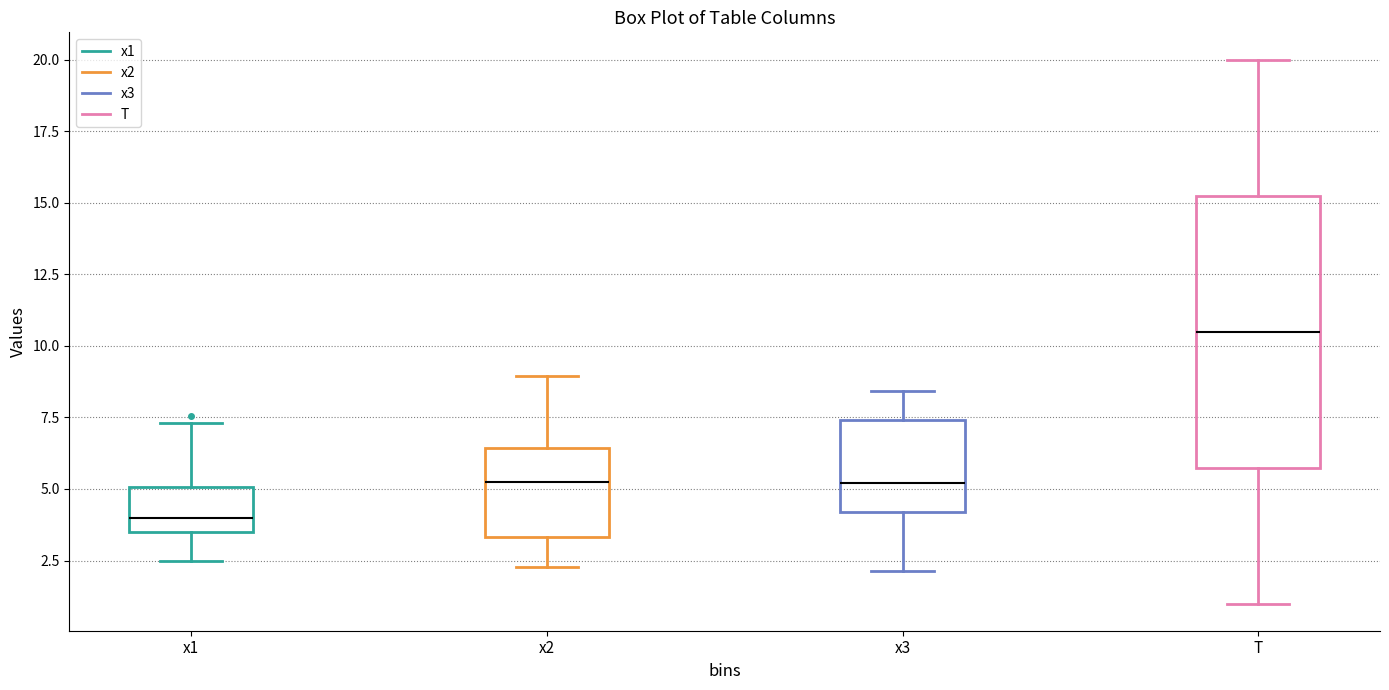

Reading left to right, transcribe this box plot: for each box, give where its median line is, the range the box spans, and where its two whiskers end, as read against the y-axis. The values are not printed on the chart, so give them approximately, as read against the axis.

x1: median 4.0, box 3.5 to 5.0, whiskers 2.5 to 7.5
x2: median 5.5, box 3.5 to 6.5, whiskers 2.5 to 9.0
x3: median 5.0, box 4.0 to 7.5, whiskers 2.0 to 8.5
T: median 10.5, box 6.0 to 15.5, whiskers 1.0 to 20.0